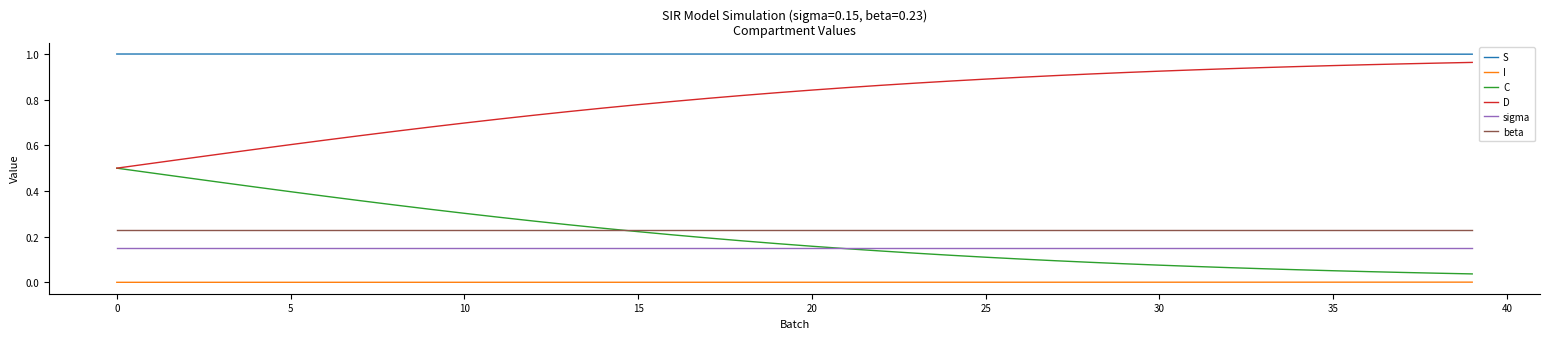

True or false: D and sigma intersect in this chart.

False